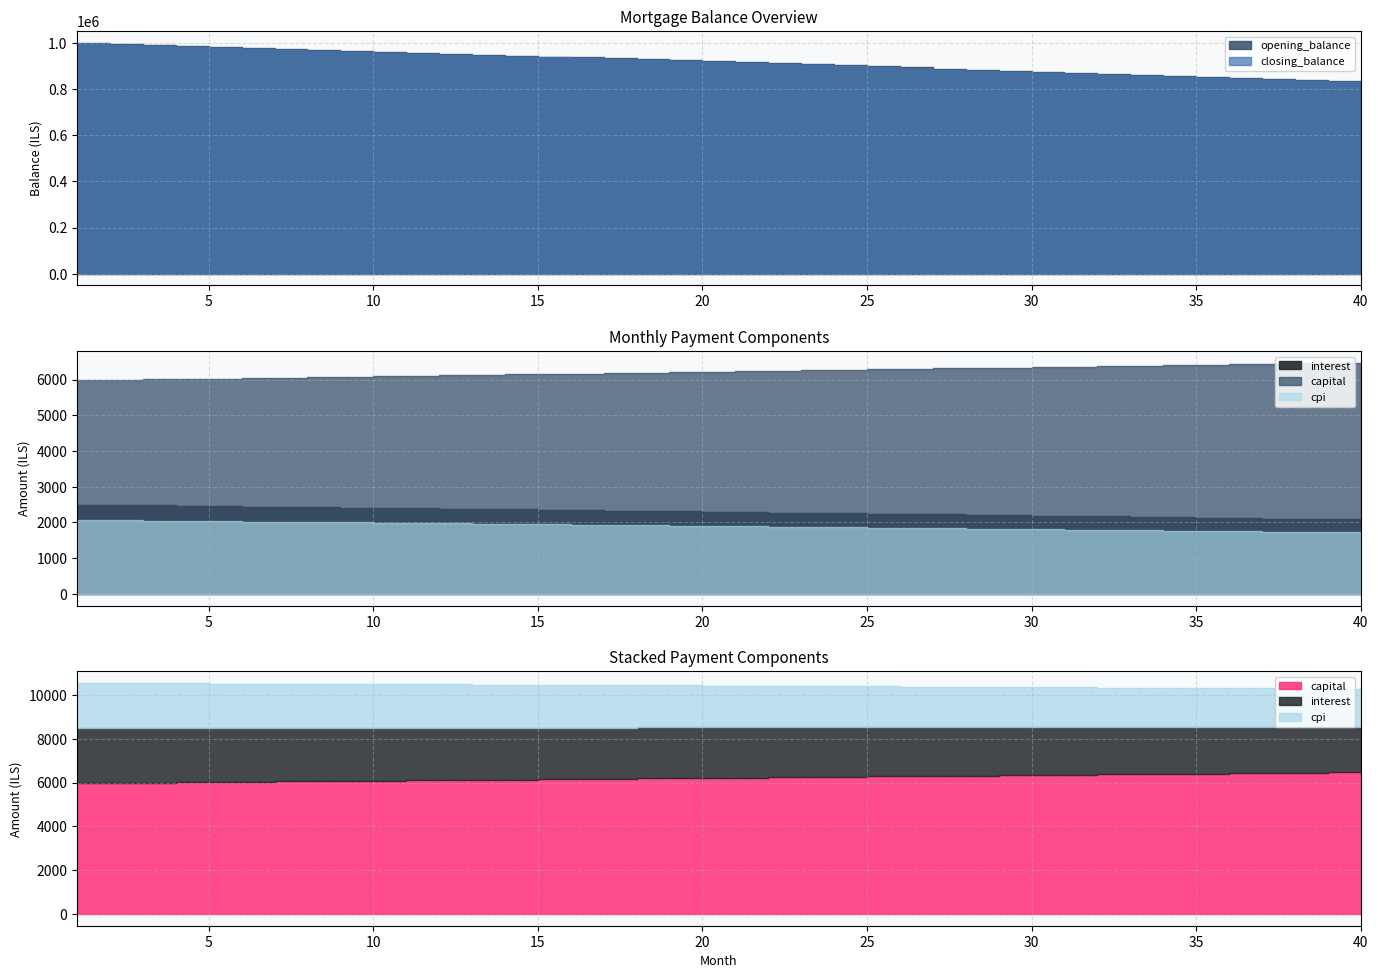

What are all the series names shown in the legend?

opening_balance, closing_balance, capital, interest, cpi